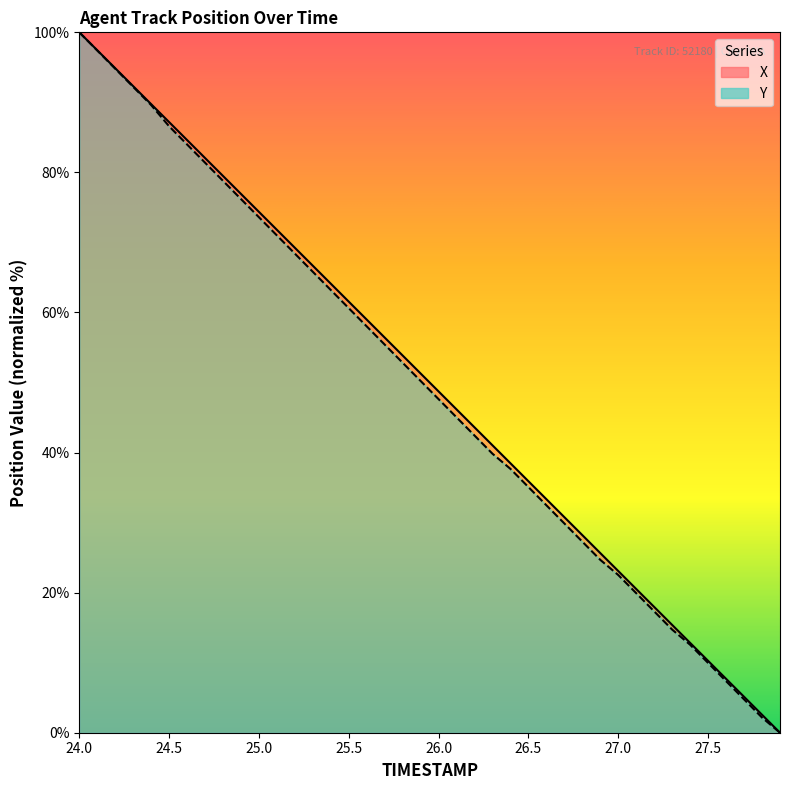

Which category has the lowest value across all series?

27.9